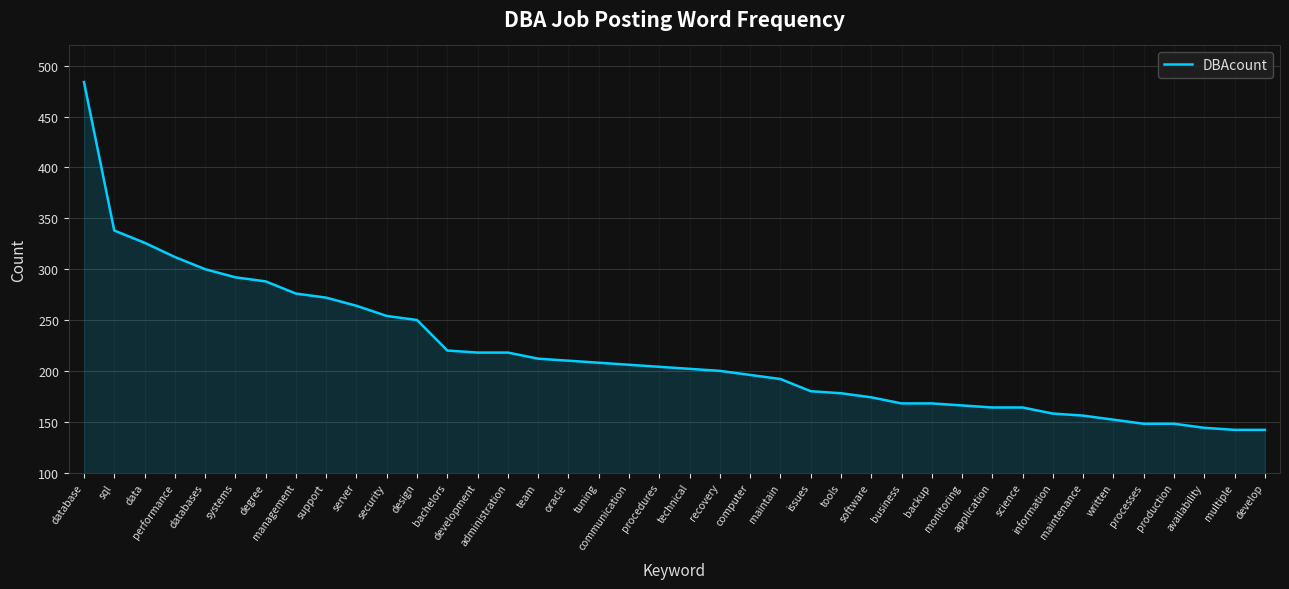

Reading left to right, extract all data points from this chart.

484	338	326	312	300	292	288	276	272	264	254	250	220	218	218	212	210	208	206	204	202	200	196	192	180	178	174	168	168	166	164	164	158	156	152	148	148	144	142	142